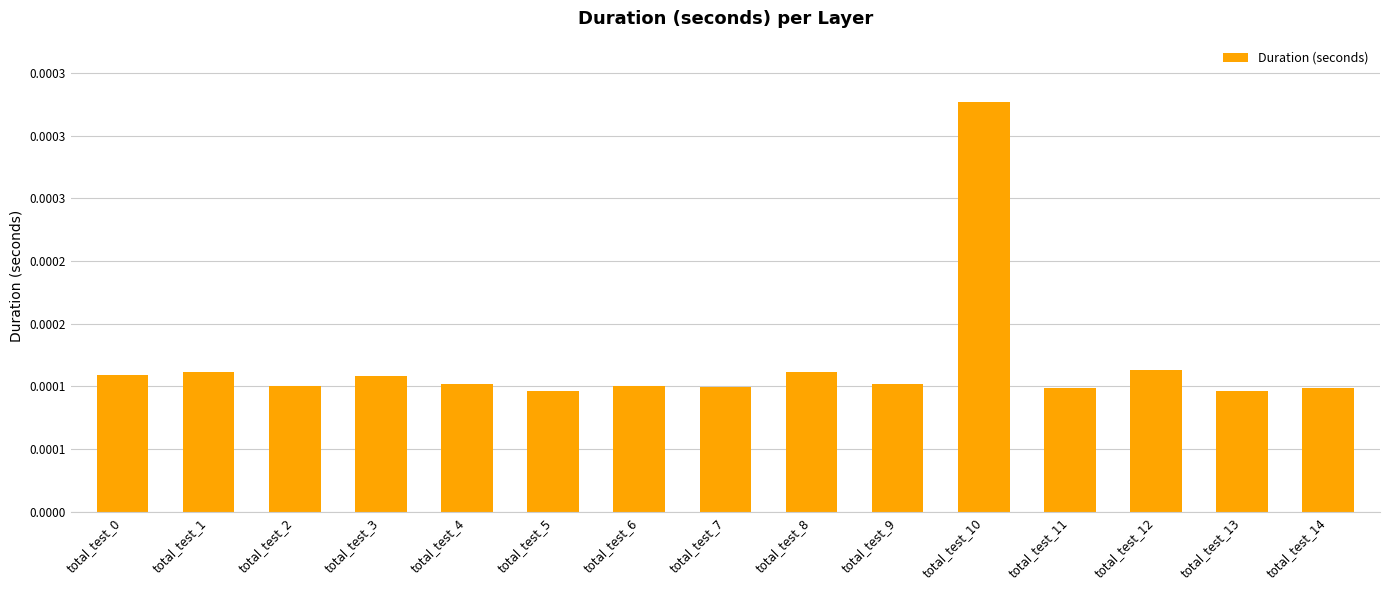

Does the chart contain any negative values?

No